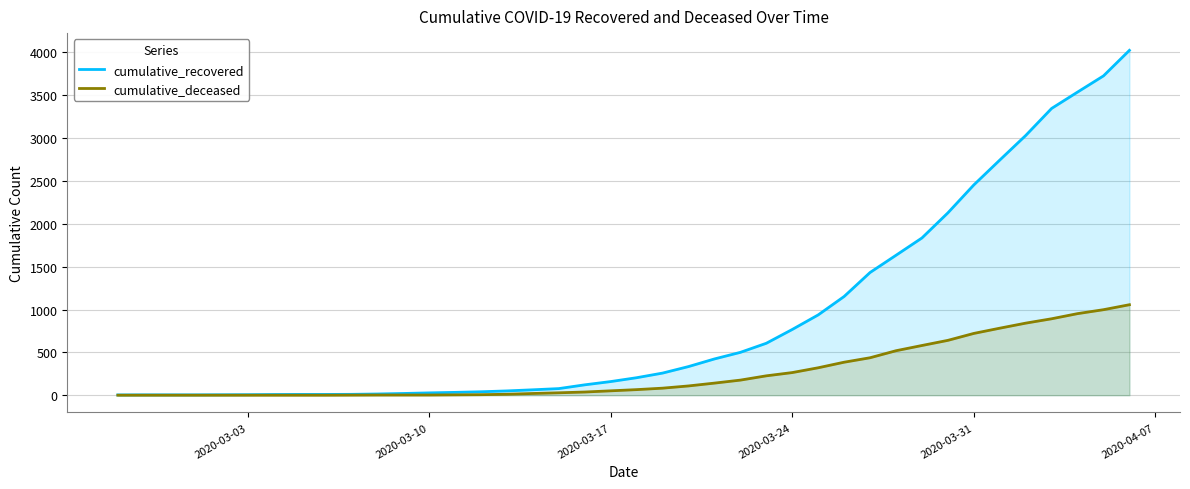

Reading right to left, what are all the values shown in this chart?

cumulative_recovered: 4025	3727	3538	3347	3031	2744	2454	2128	1835	1633	1432	1152	937	767	606	500	423	334	258	204	159	121	77	63	50	40	33	27	20	14	10	9	9	8	6	5	4	4	4	3
cumulative_deceased: 1056	998	952	892	841	782	721	640	580	519	437	385	320	264	226	176	141	108	82	65	51	37	28	20	11	6	4	2	2	2	1	0	0	0	0	0	0	0	0	0